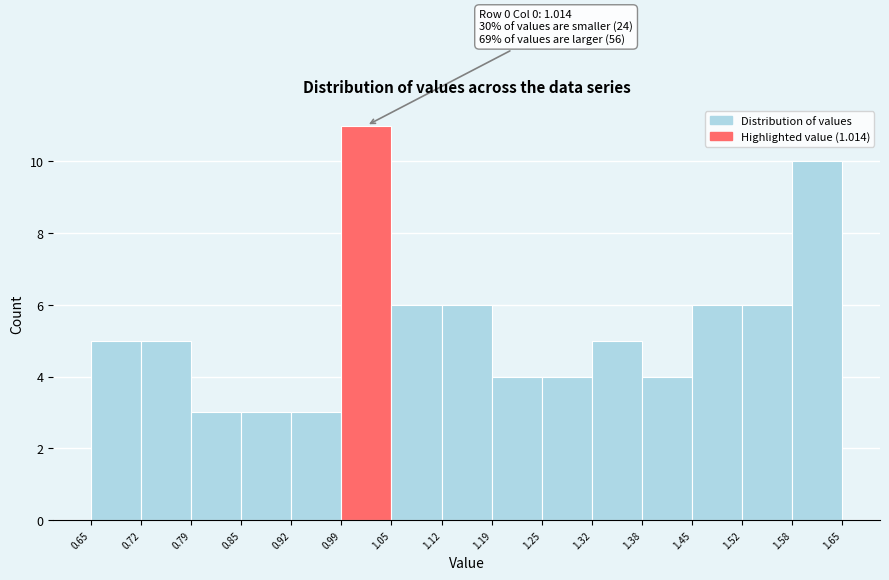

Over which range of the x-axis is the bar tallest?

0.99 to 1.05